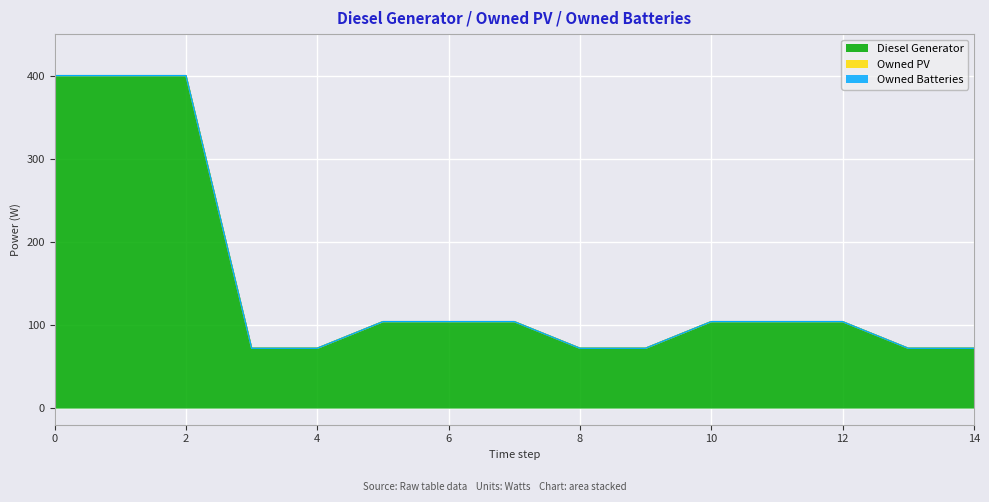

Rank the series at 2 from lowest to highest value.

Owned PV, Owned Batteries, Diesel Generator